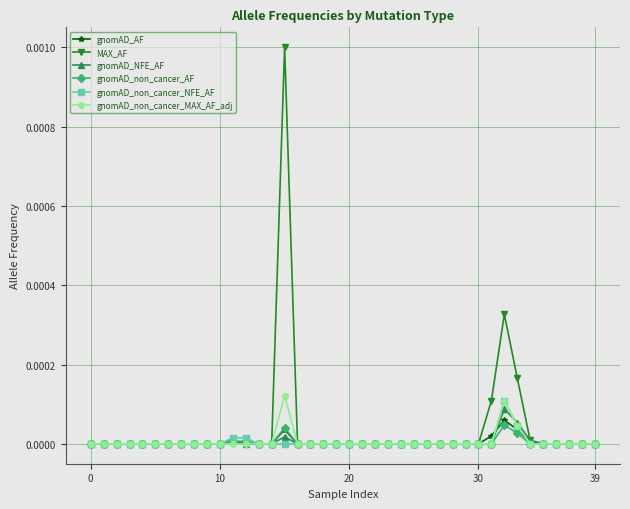

Which series has the widest spread of values?

MAX_AF